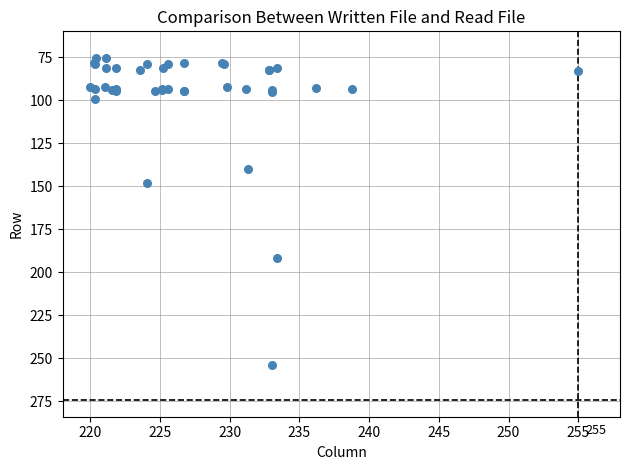

What Y value in the scatter plot is closest to 164?

147.9